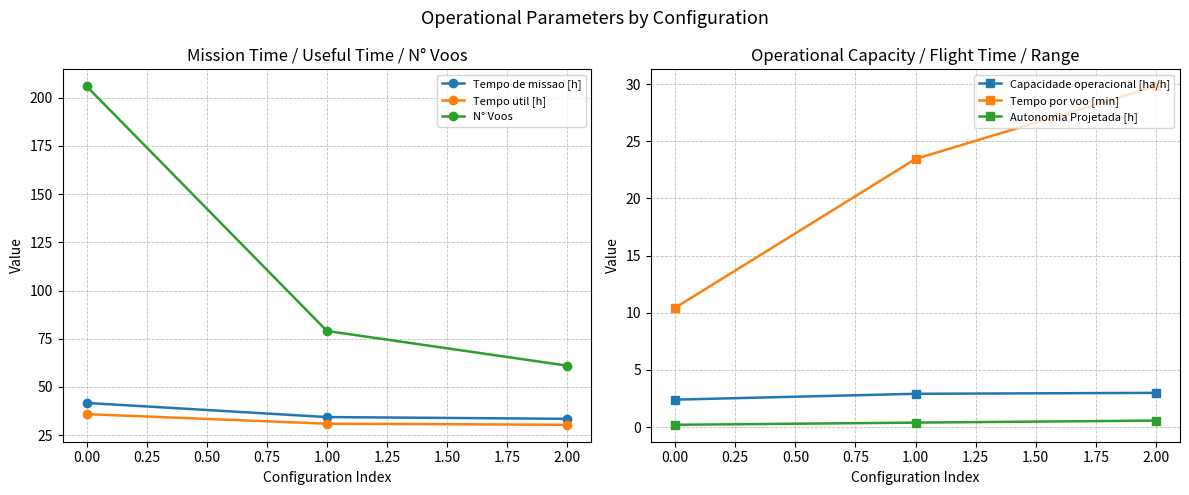

Is it true that Autonomia Projetada [h] equals 0.2 at 0.00?

True